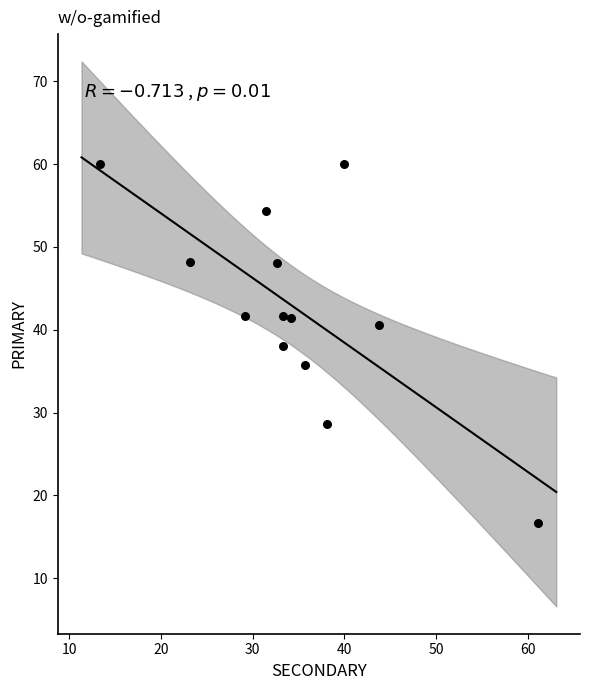

What is the range of X values (max minus min)?

47.8